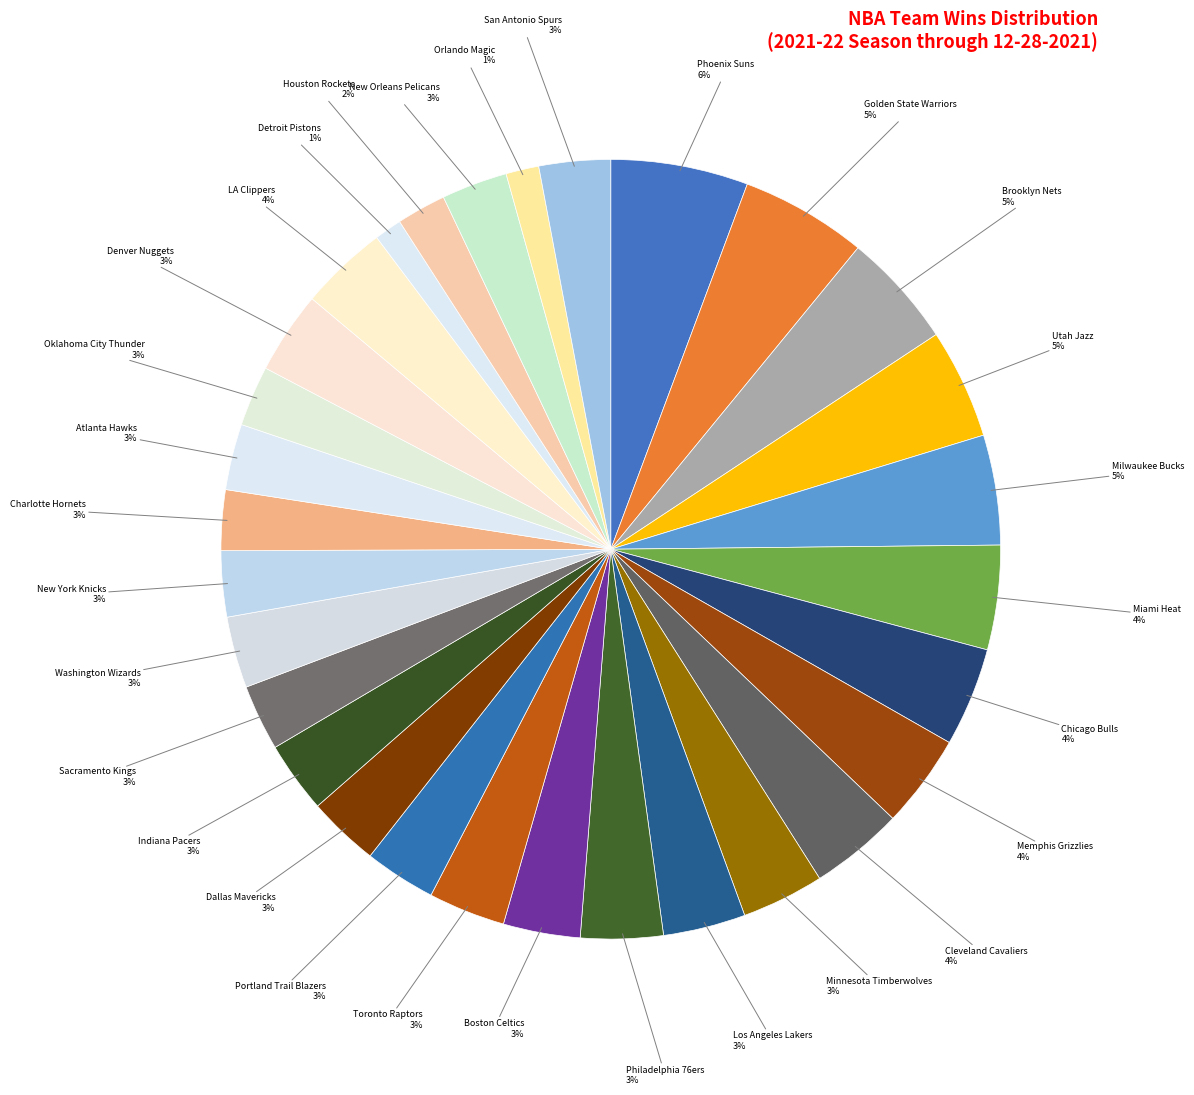

What percentage is the Indiana Pacers slice, to the nearest percent?

3%